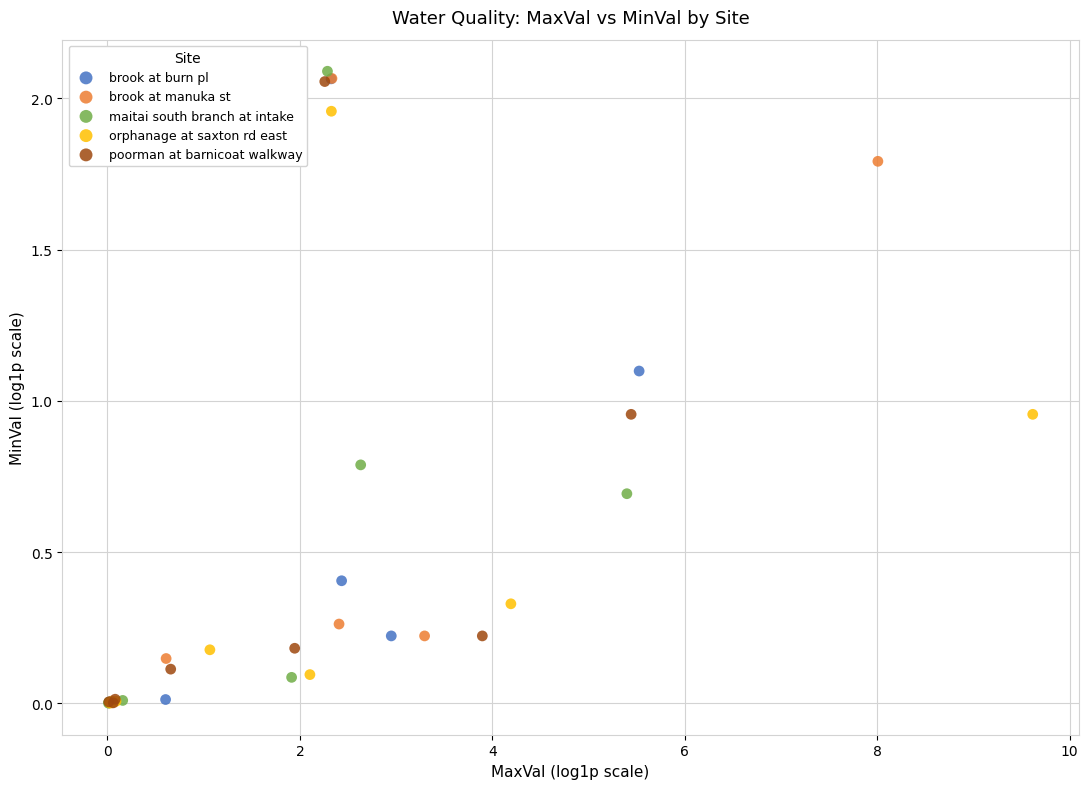

Which series has the largest Y range (max minus min)?

maitai south branch at intake